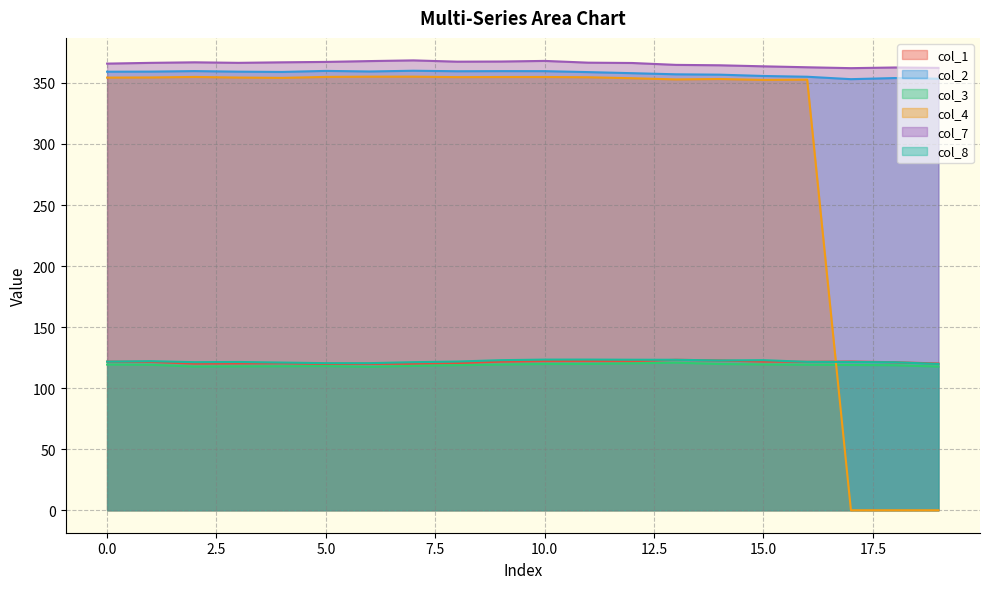

Which series has the widest spread of values?

col_4 line